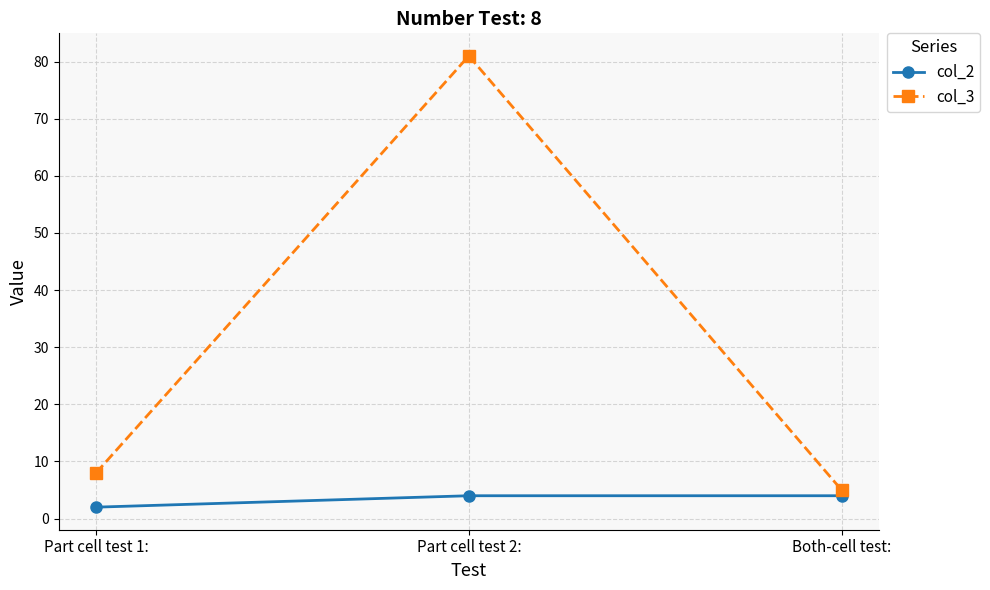

List the series in order of their overall mean, highest first.

col_3, col_2